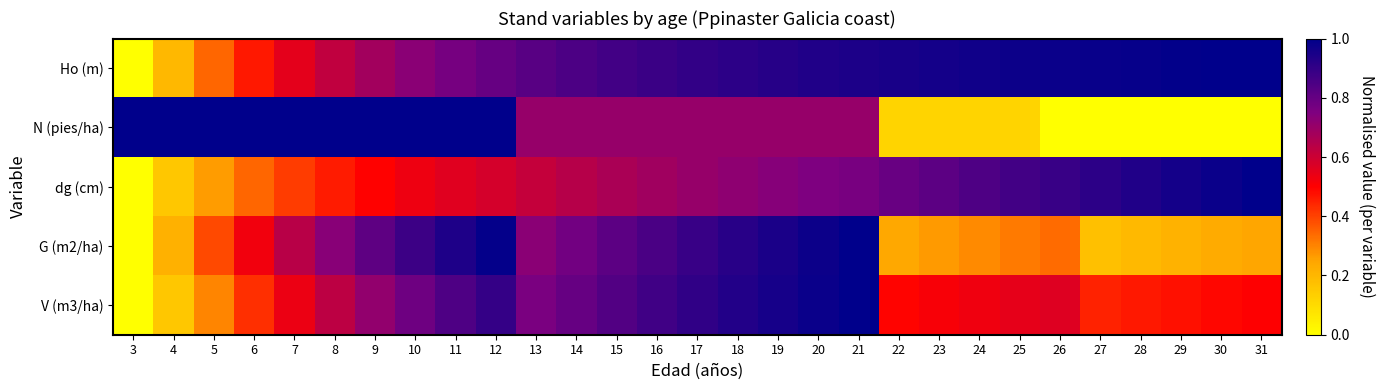

Which series changed the most between 16 and 26?

N (pies/ha)